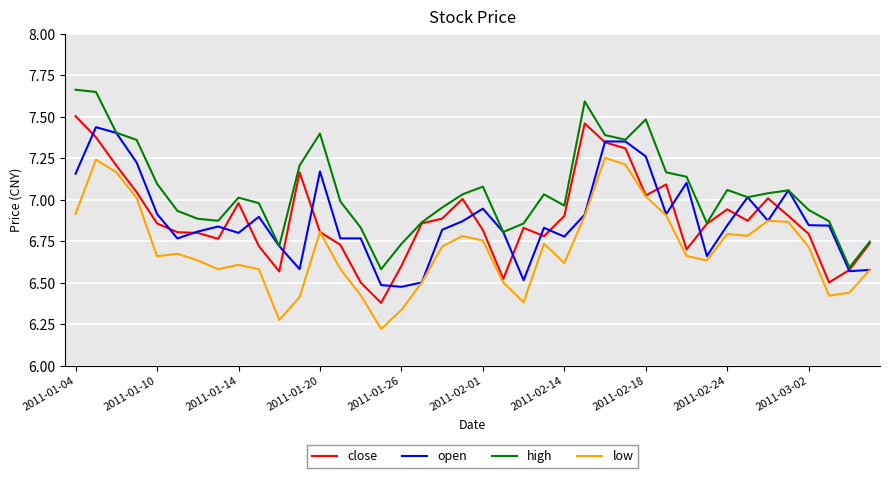

True or false: high and low intersect in this chart.

False